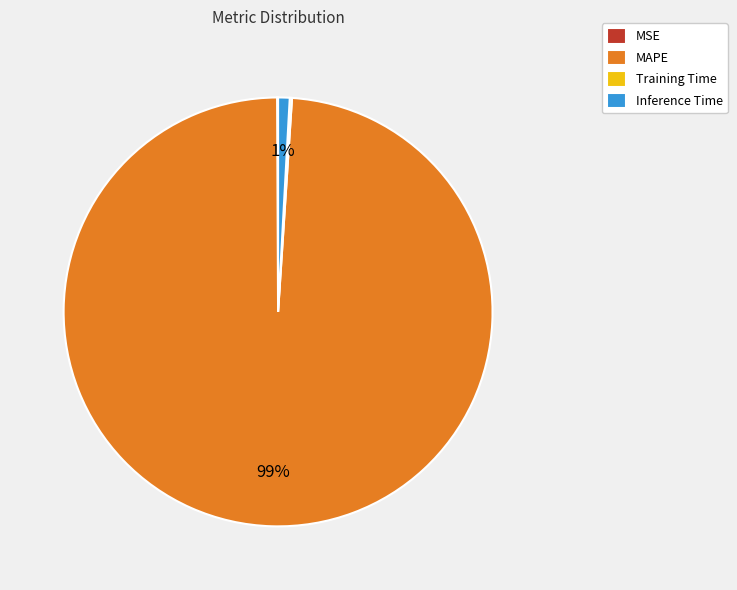

The MAPE slice represents 99% of the pie. True or false?

True